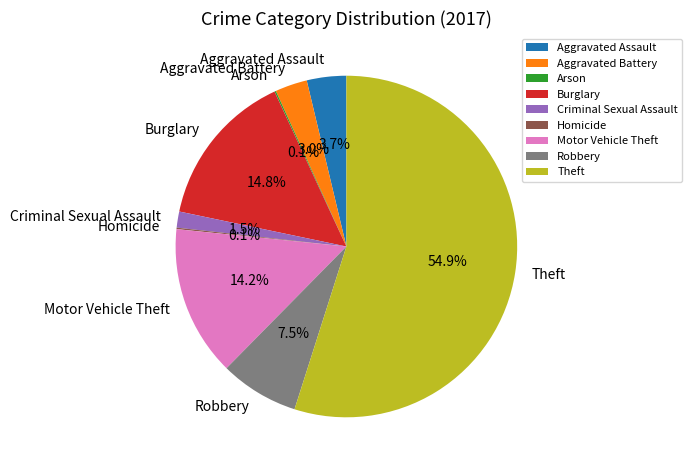

Which category has the biggest portion of the pie?

Theft